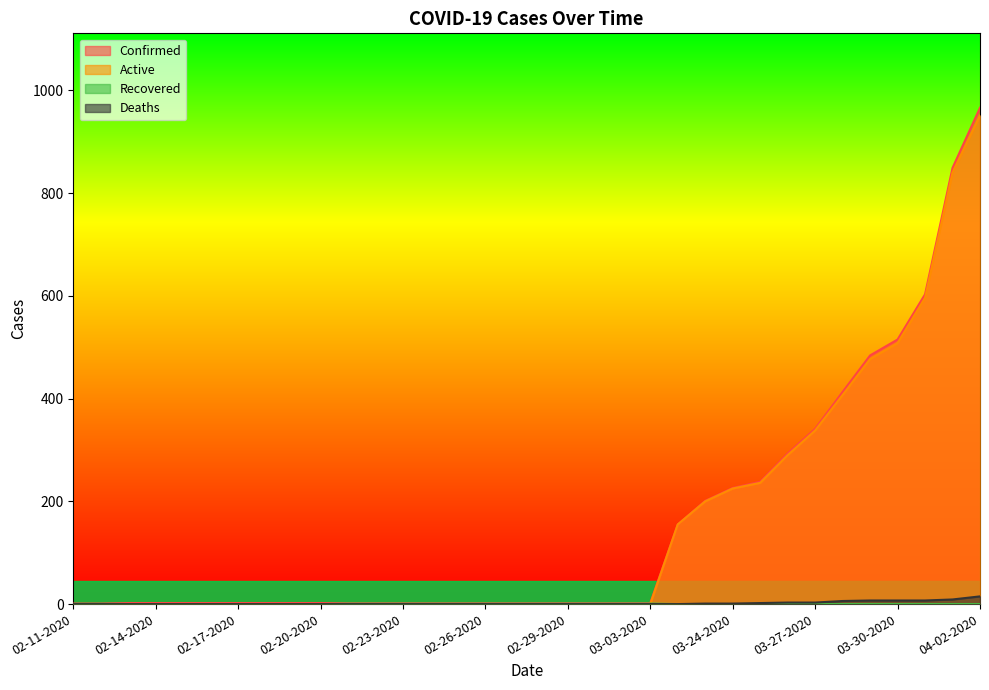

What is the difference between the highest and lowest values at 02-26-2020?

2